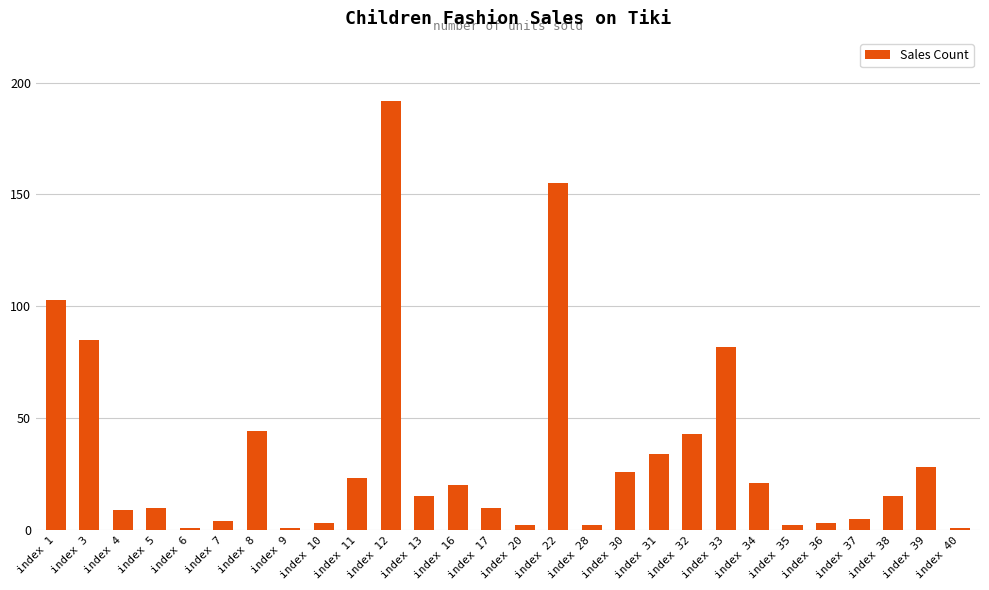

What is the average value?

34